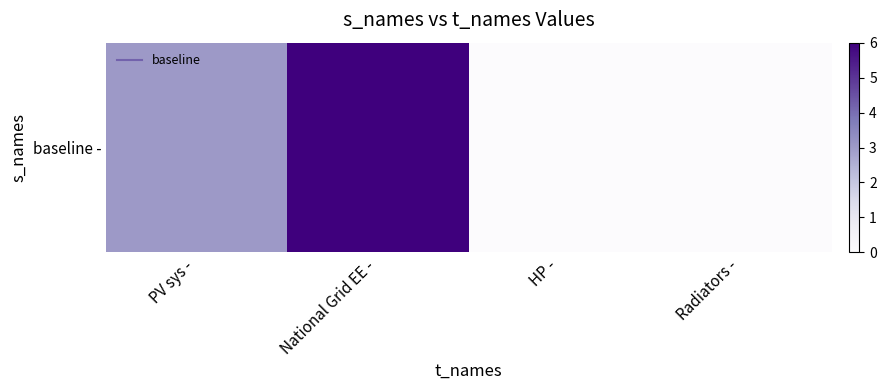

Count the values in the range 0 to 6.

4